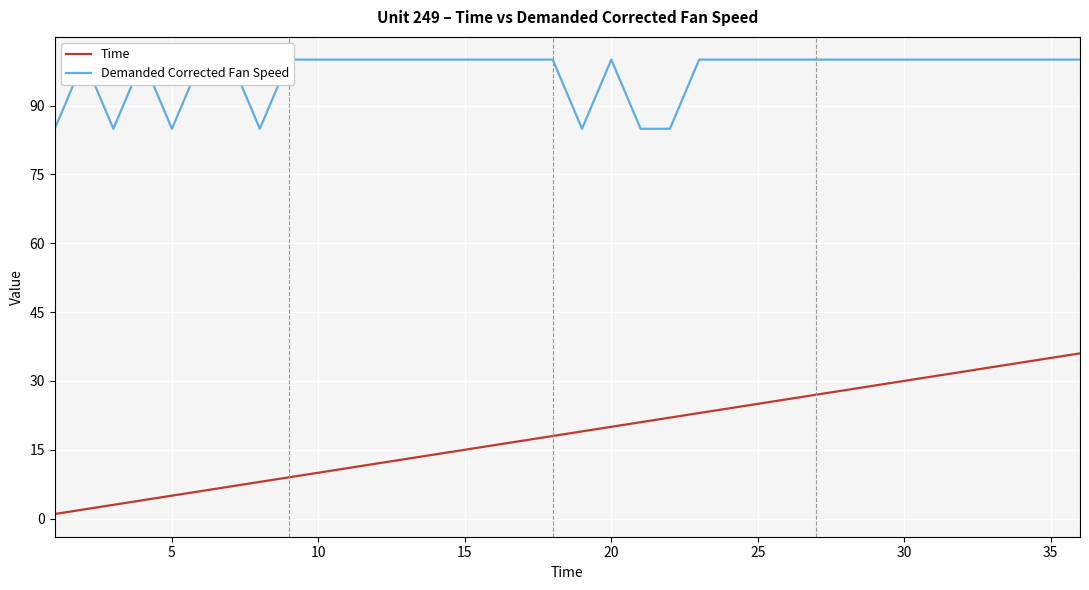

Rank the series by their average value, from lowest to highest.

Time, Demanded Corrected Fan Speed